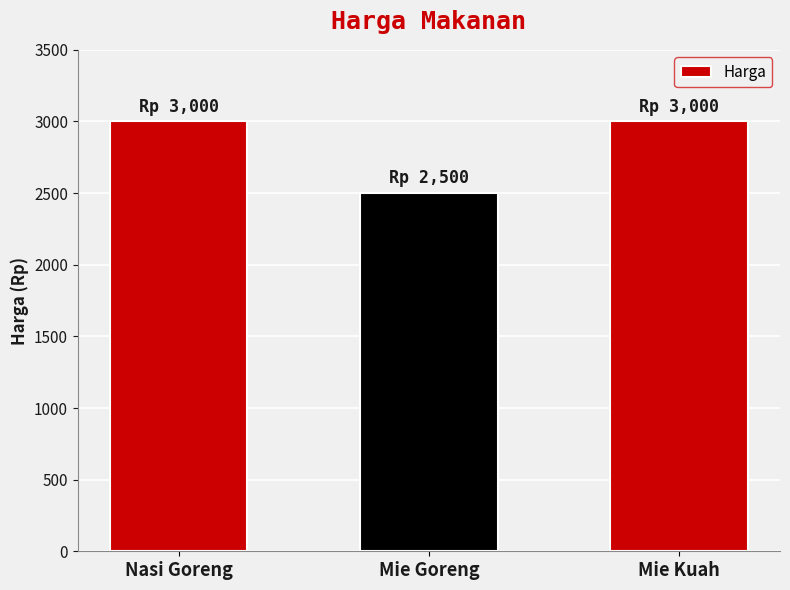

What is the smallest value displayed?

2500